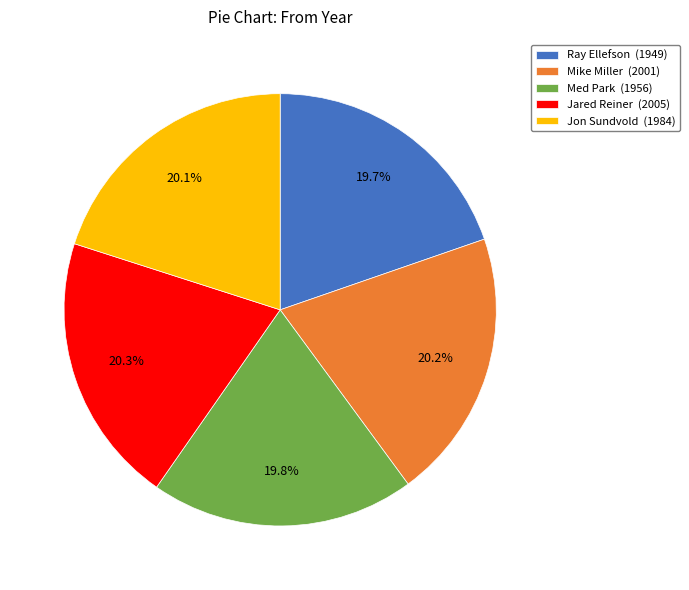

What percentage is the Mike Miller slice, to the nearest percent?

20%